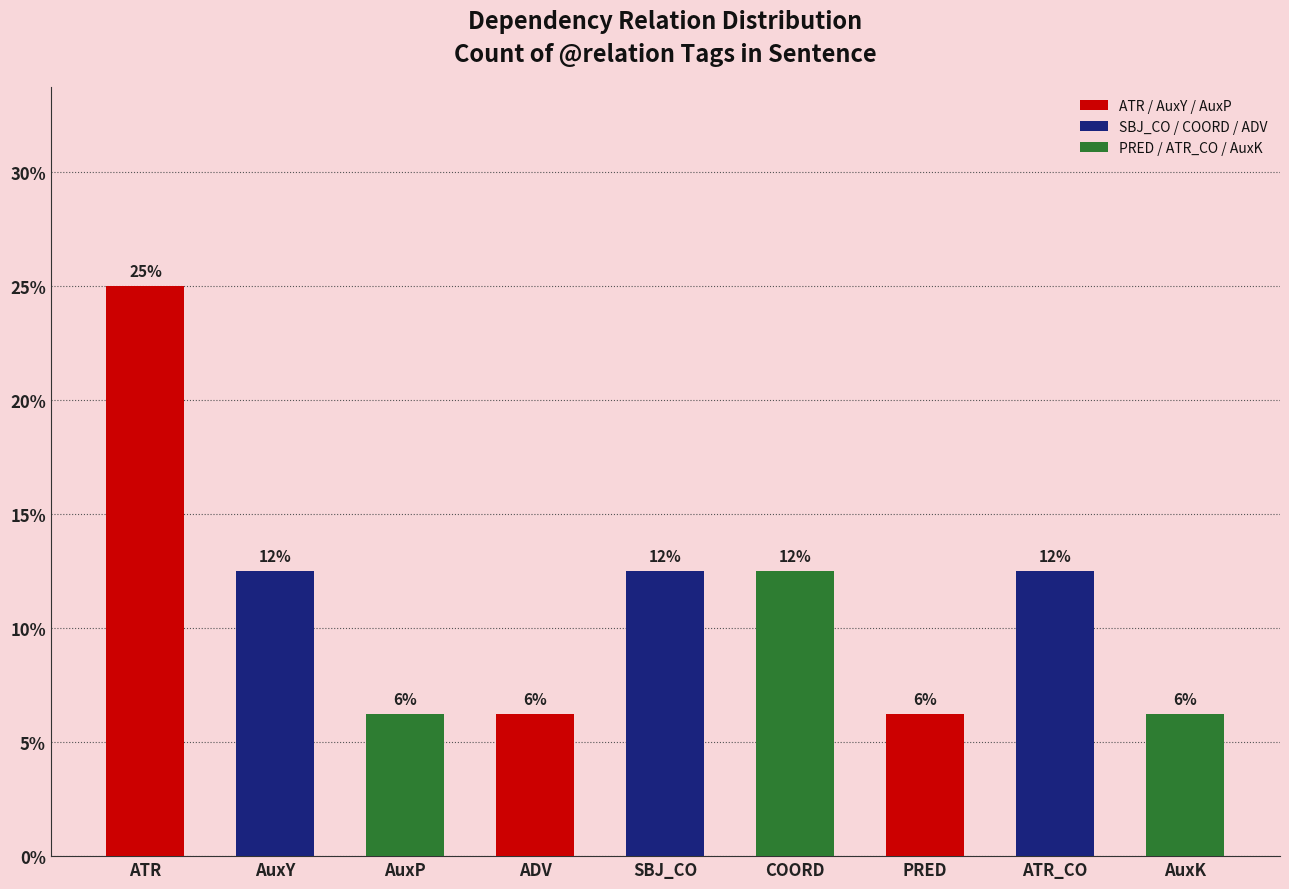

What is the sum of all values?

100.0